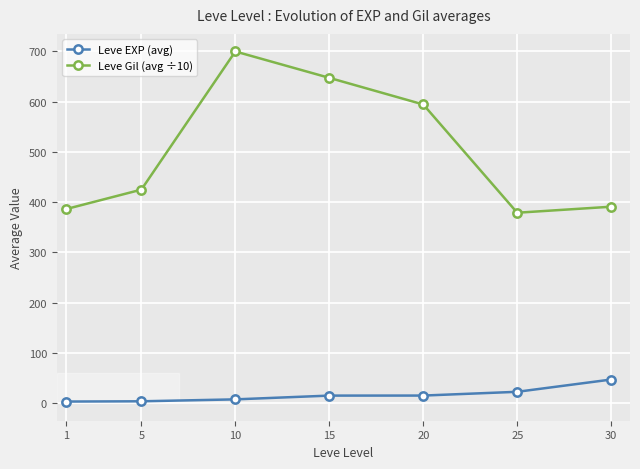

Between 5 and 20, which series saw the biggest shift?

Leve Gil (avg ÷10)